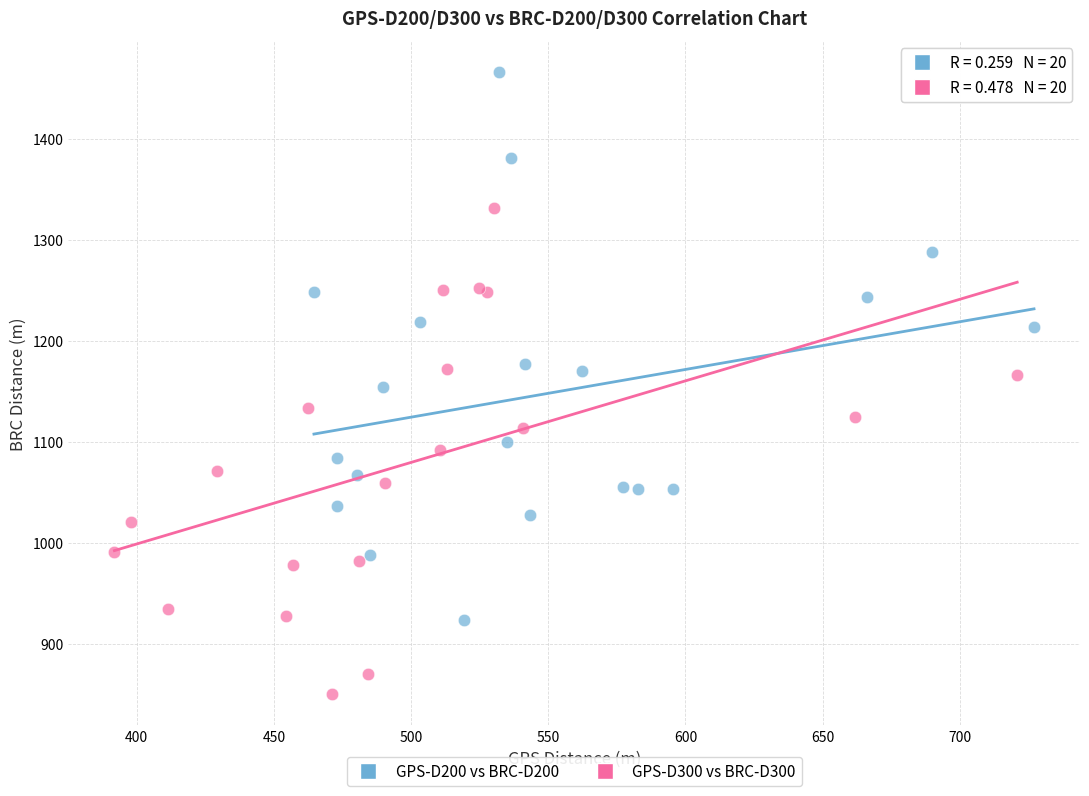

Which series has the widest spread of Y values?

GPS-D200 vs BRC-D200